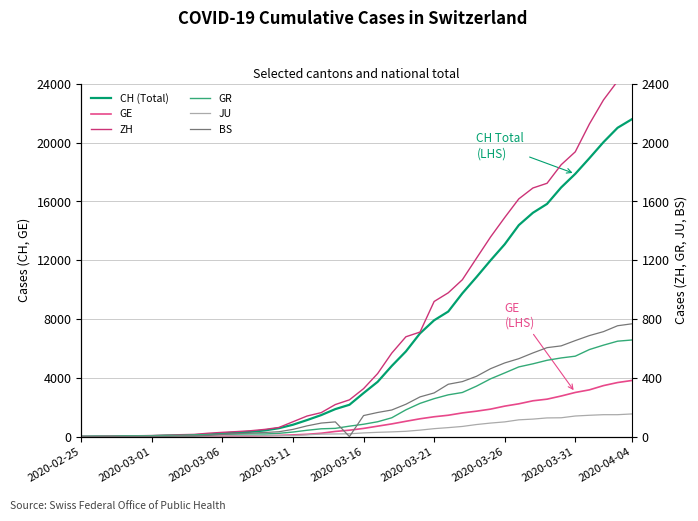

What position from the right is 27?

13